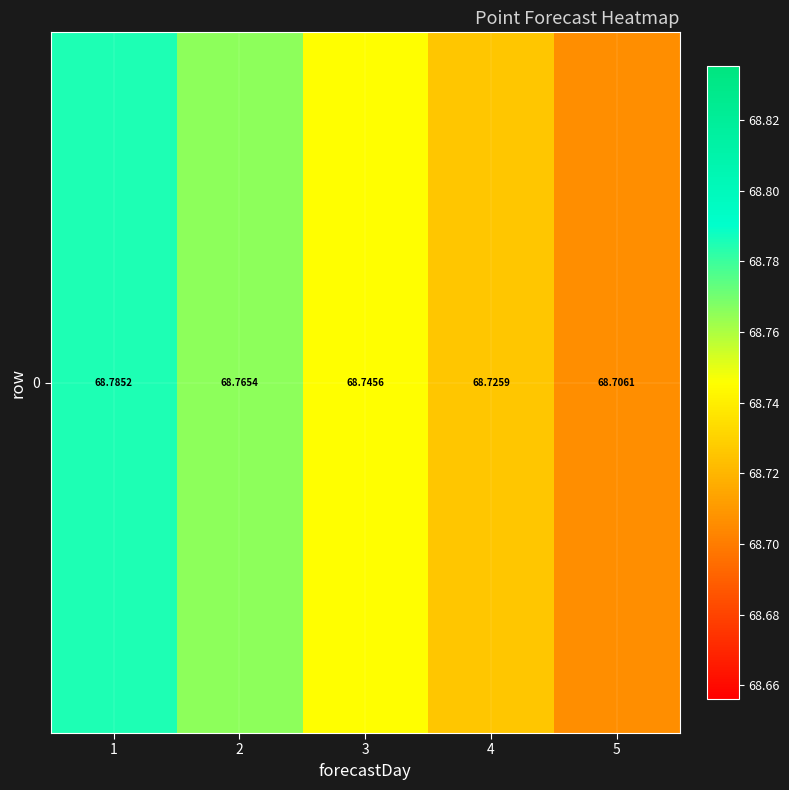

The value at 3 is 13.8. True or false?

False